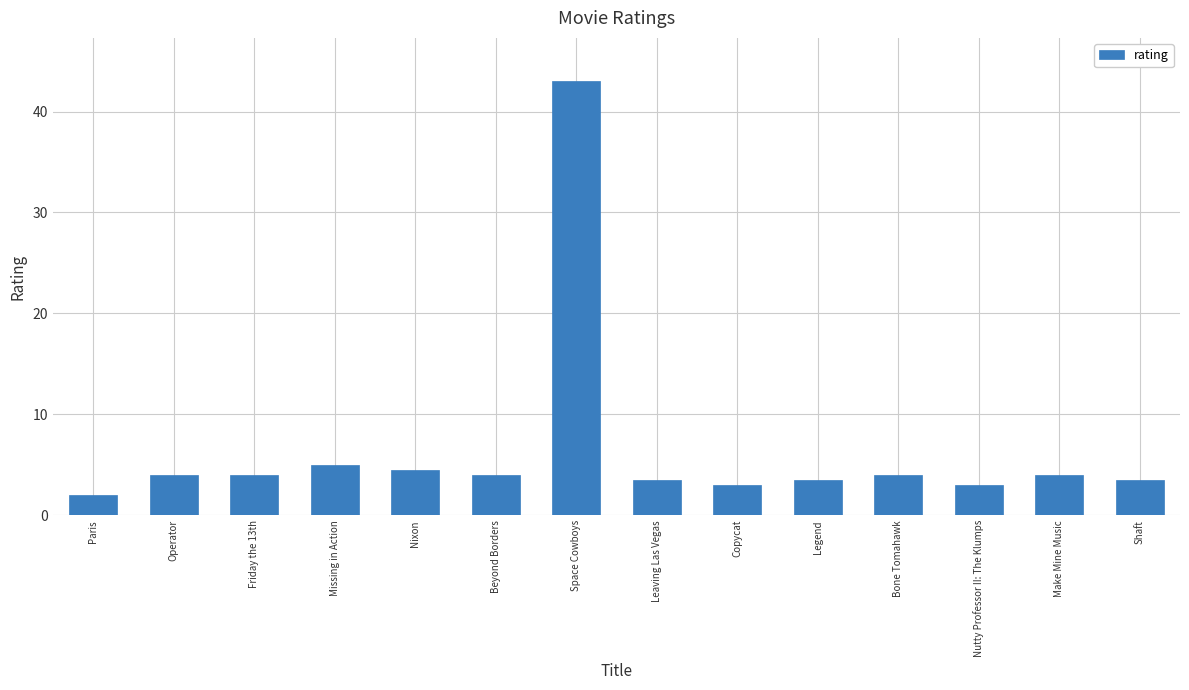

Between Legend and Paris, which is larger?

Legend